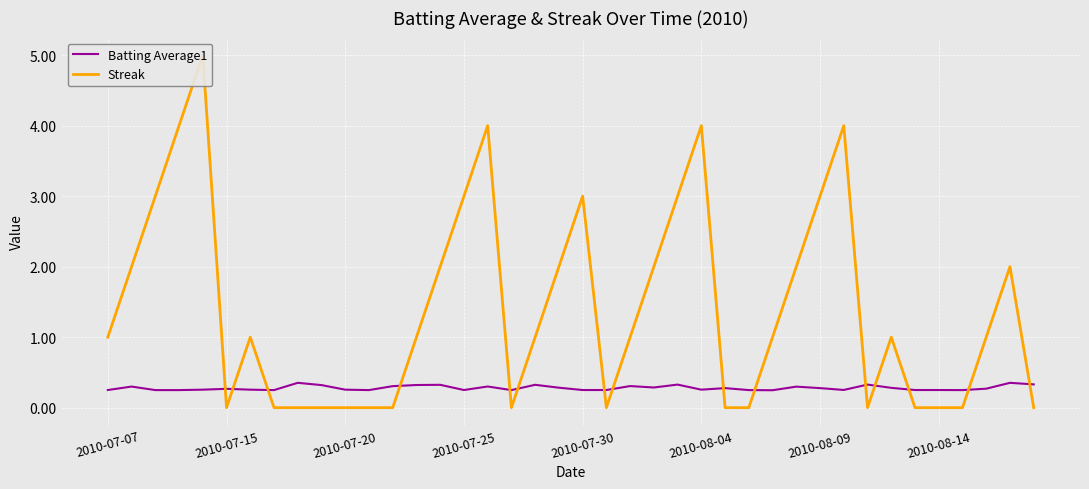

Is it true that Streak equals 3.0 at 2010-08-09?

True